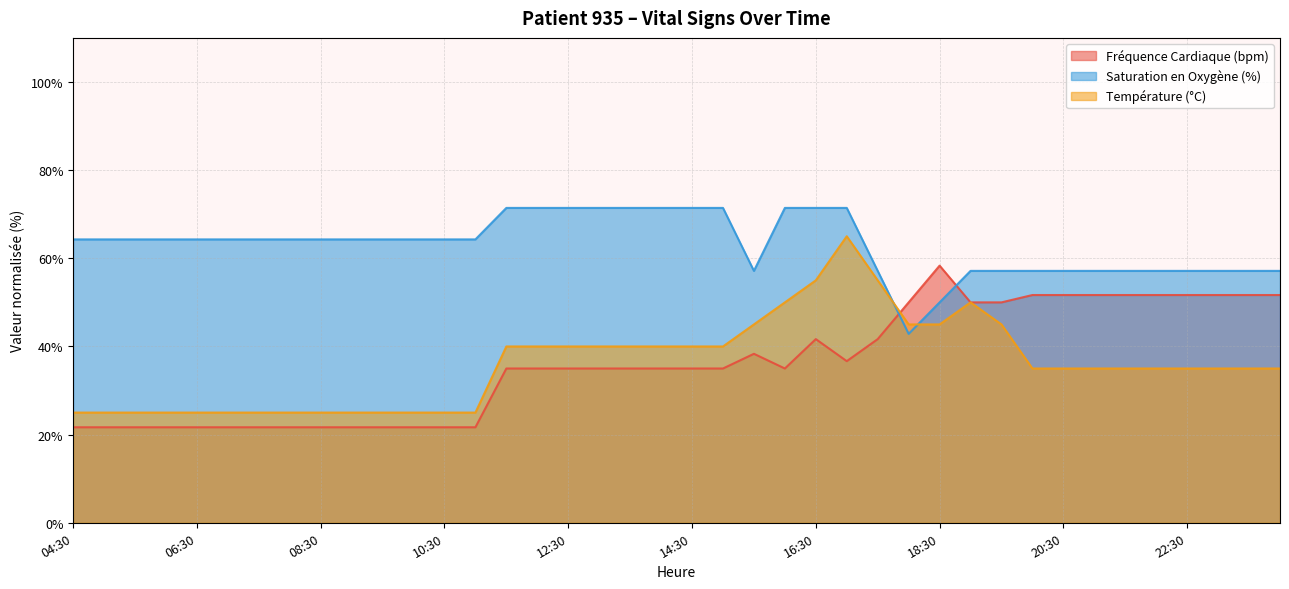

What is the maximum value for Fréquence Cardiaque (bpm)?

58.3